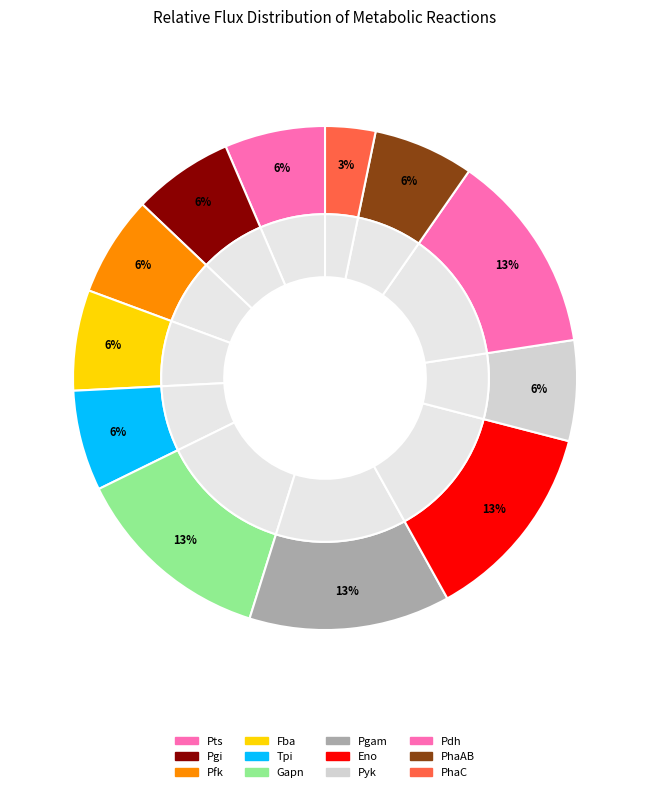

Is there any slice that represents more than half of the pie?

No